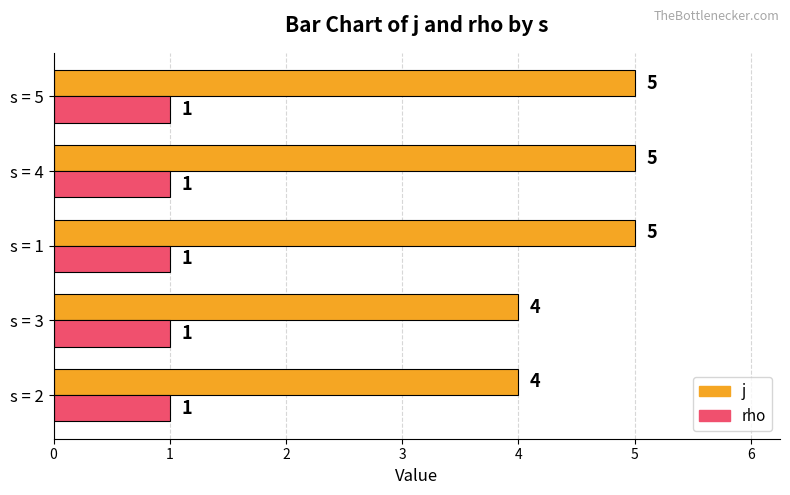

List the series in order of their peak value, highest first.

j, rho